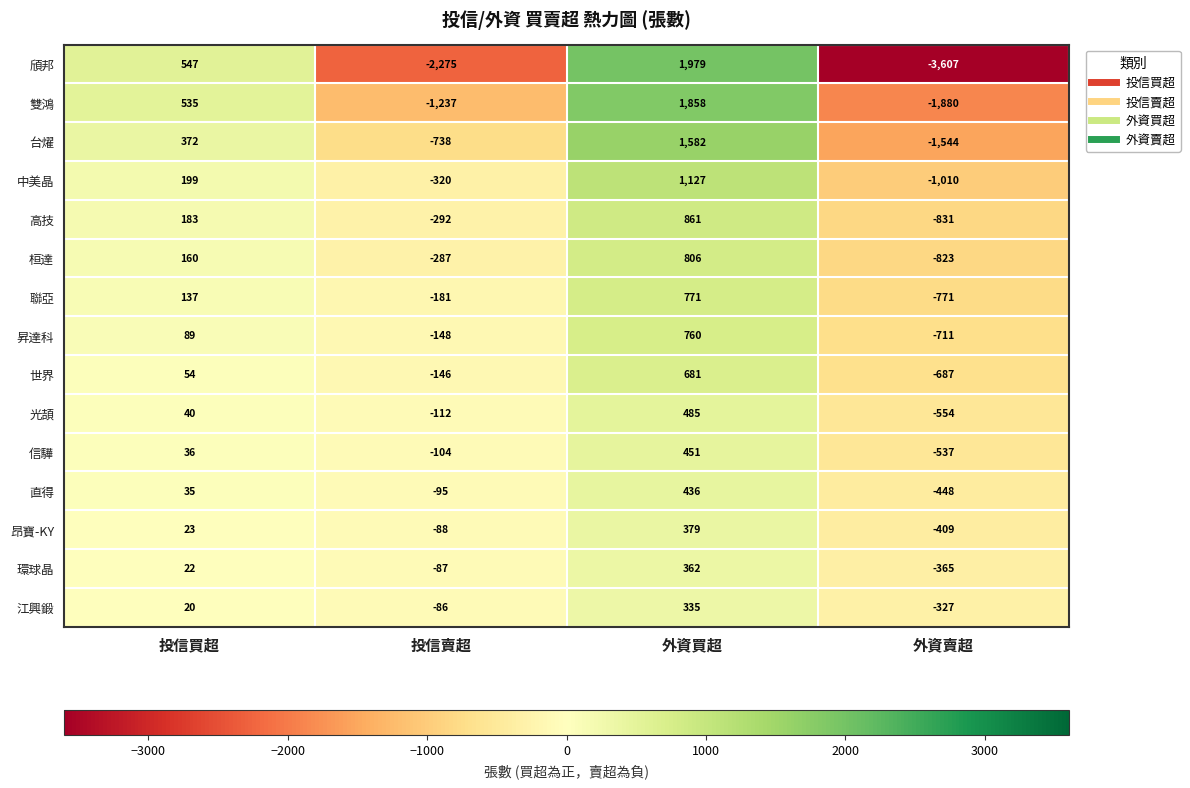

What is the difference between the maximum and minimum values in the 高技 series?

1692